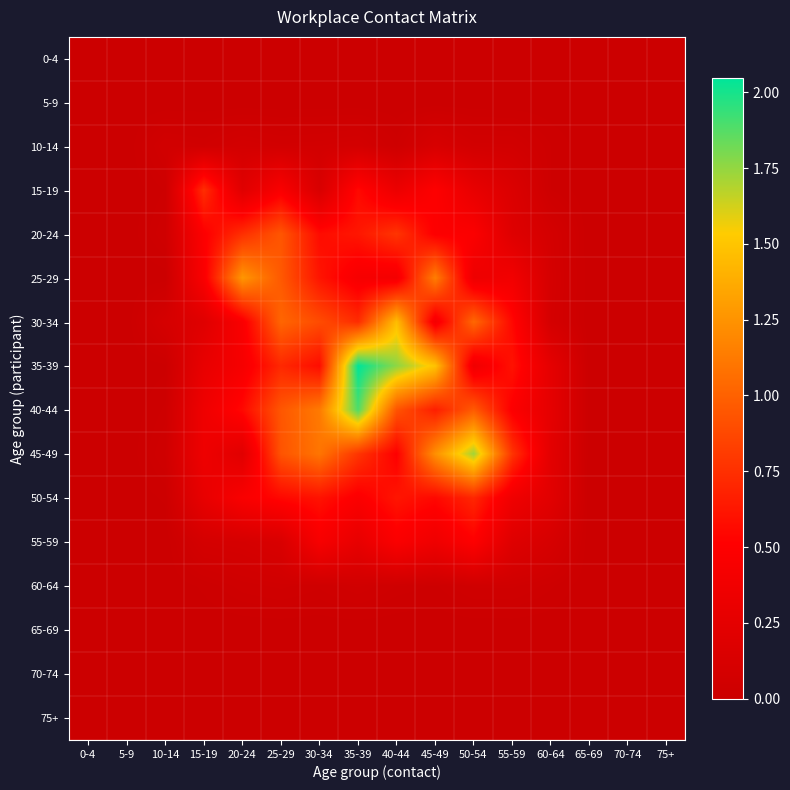

Rank the series by their maximum value, from highest to lowest.

35-39, 40-44, 45-49, 30-34, 25-29, 20-24, 15-19, 50-54, 55-59, 10-14, 60-64, 0-4, 5-9, 65-69, 70-74, 75+